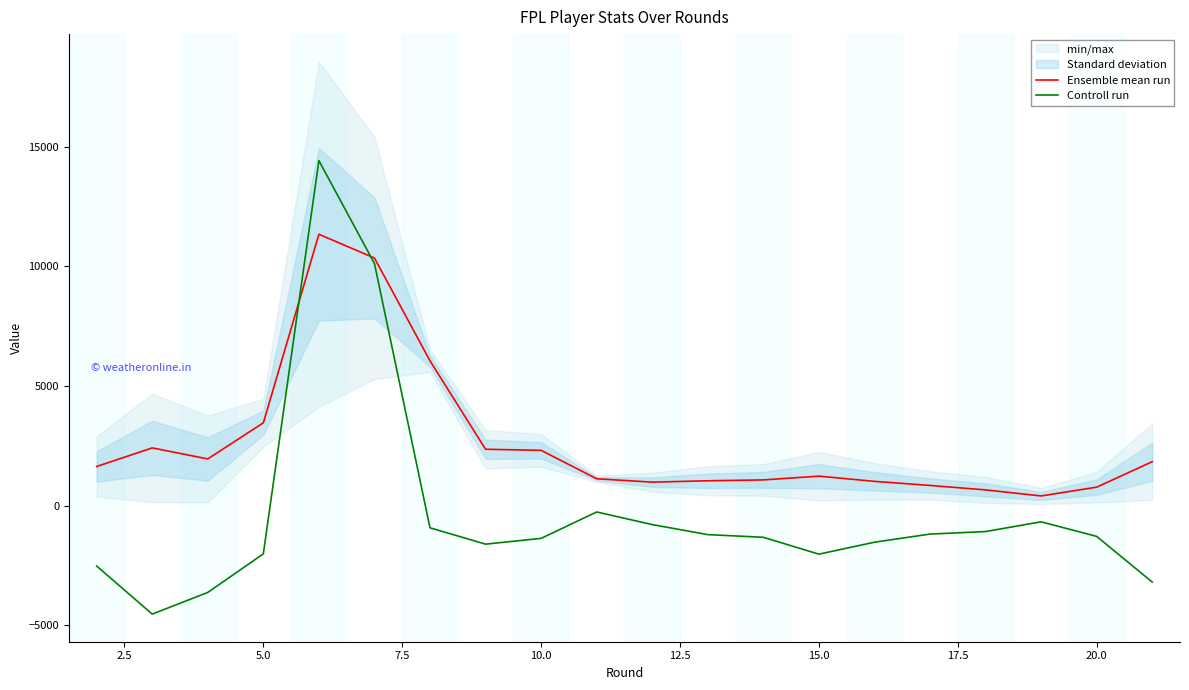

What is the lowest value of the Controll run series?

-4534.0